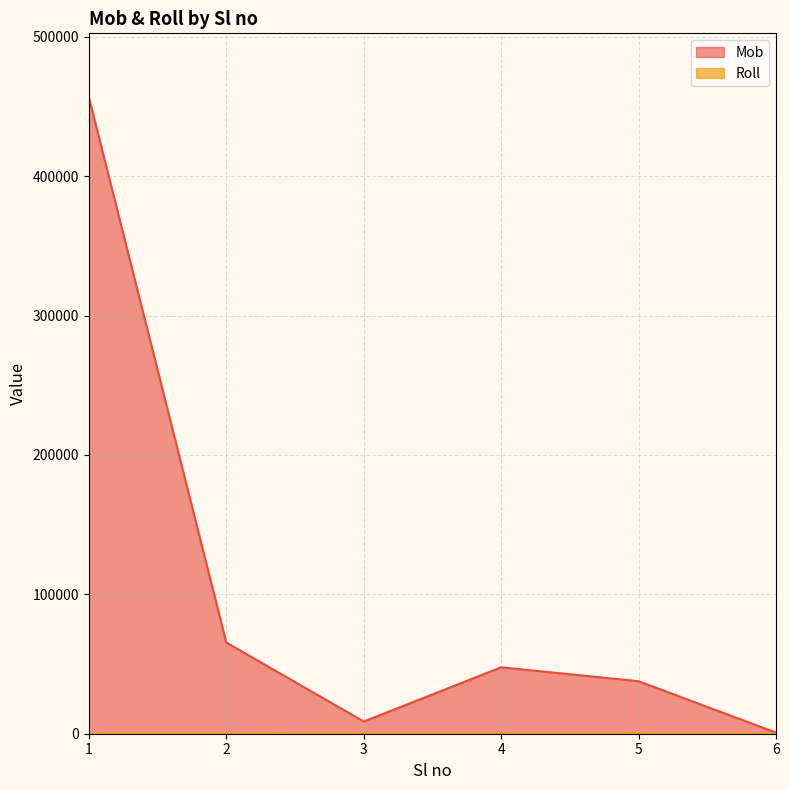

Reading right to left, what are all the values shown in this chart?

Mob: 765	37654	47654	8765	65432	456789
Roll: 66	55	44	33	22	11